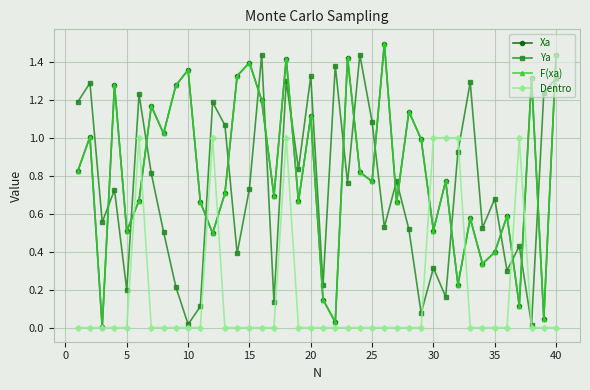

True or false: Xa and F(xa) cross at least once.

False